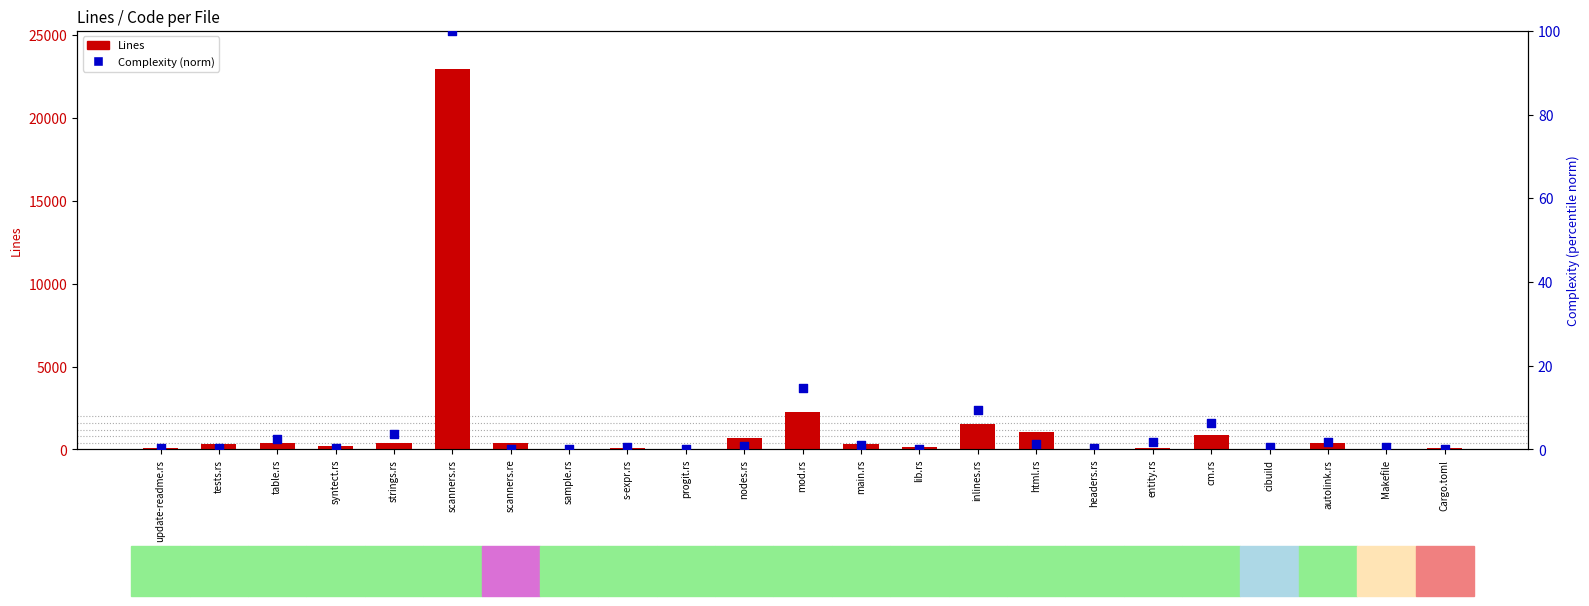

Which series reaches the maximum Y coordinate?

Lines